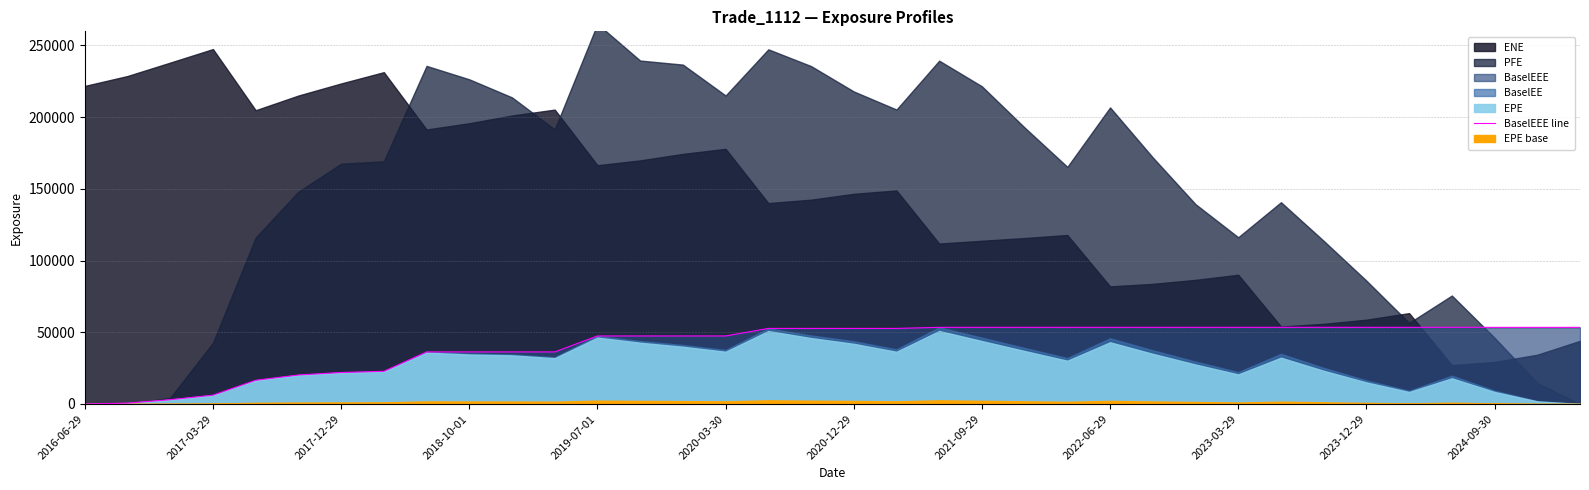

How many values exceed 52691?

20